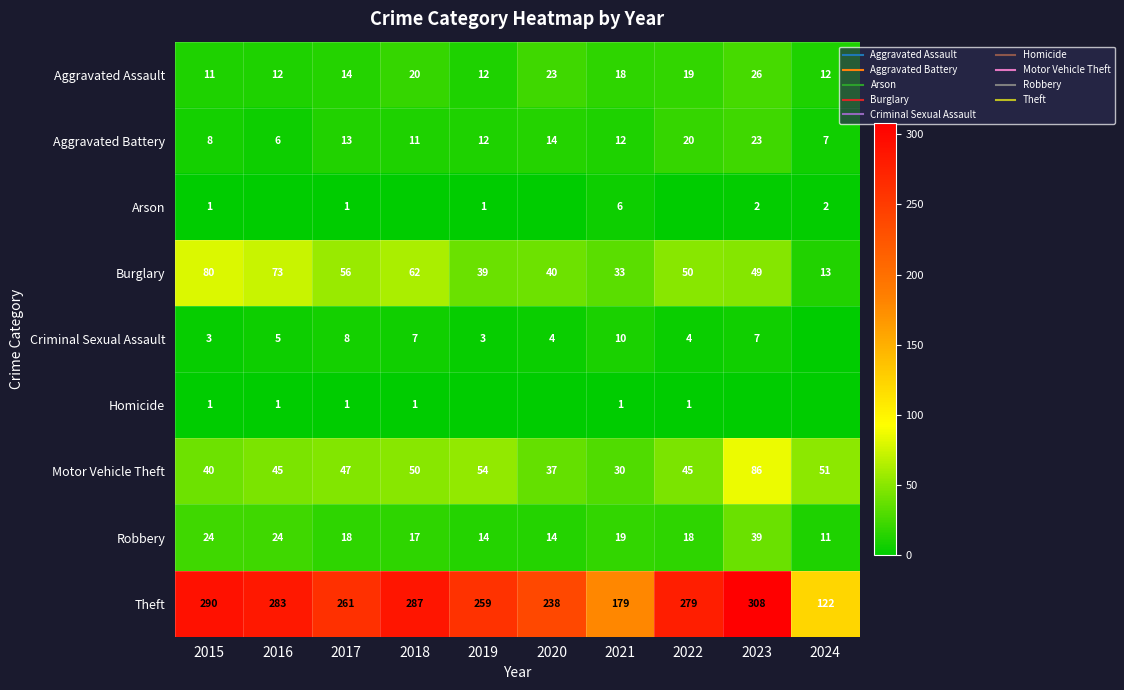

List the labels in order of Aggravated Battery value, smallest first.

2016, 2024, 2015, 2018, 2019, 2021, 2017, 2020, 2022, 2023